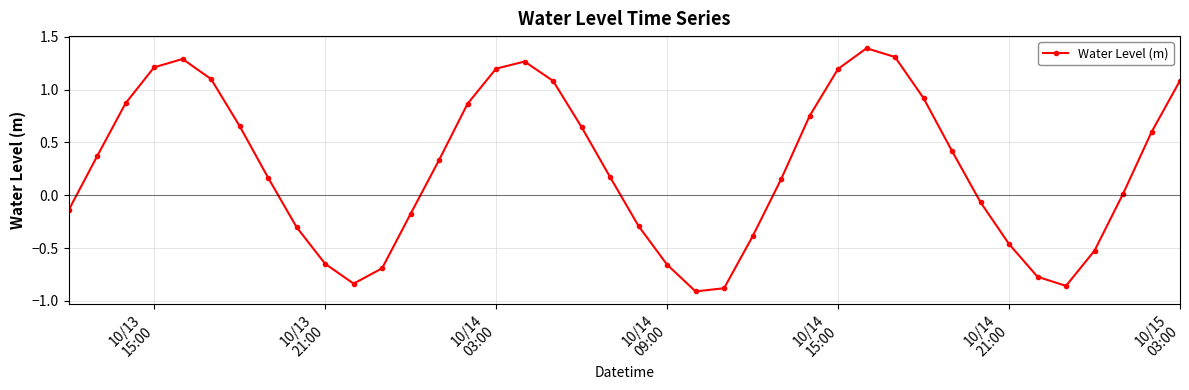

What is the sum of all values?

10.5